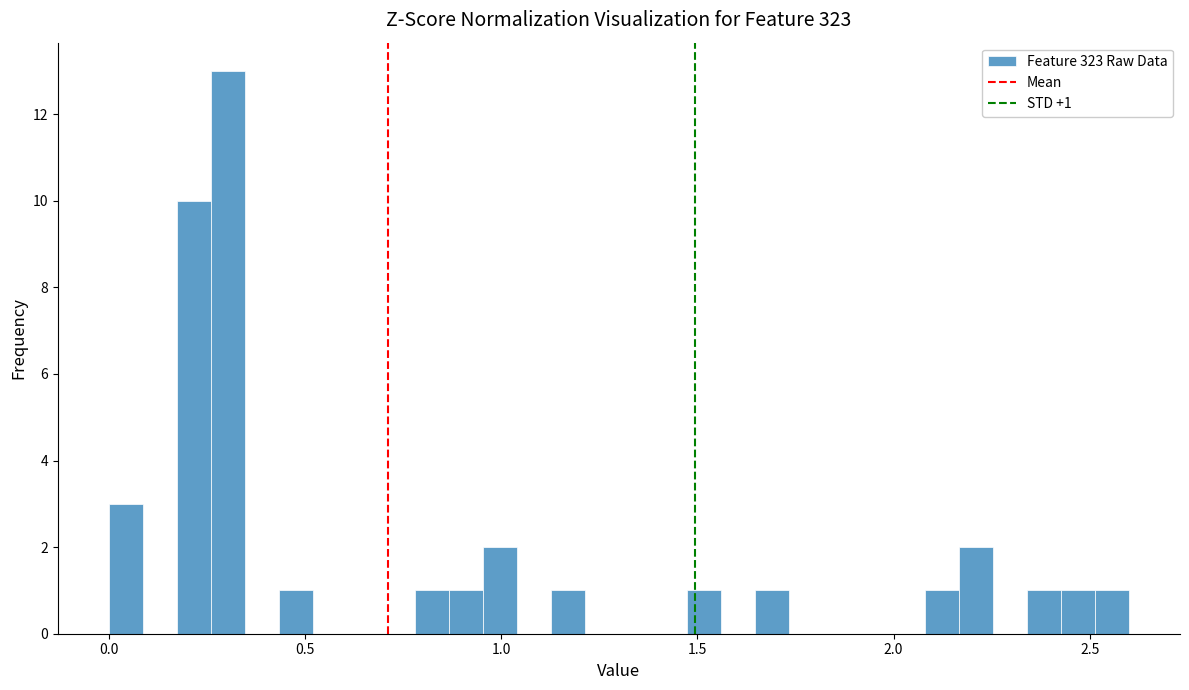

Around what value on the x-axis is the tallest bar? Give the approximate position of its centre, as read against the axis.

0.30